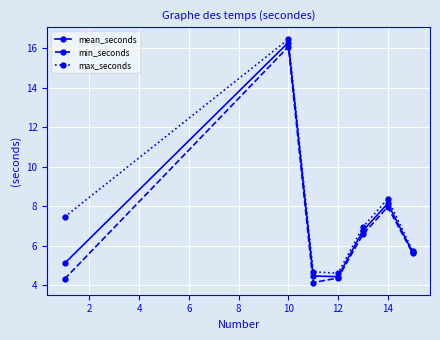

What is the average value of the min_seconds series?

7.0